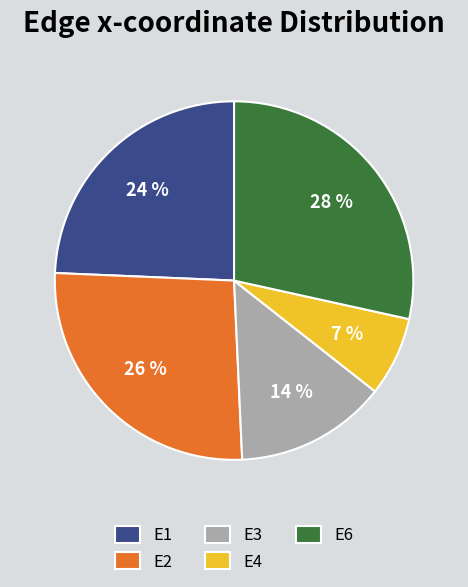

Which category has the smallest portion of the pie?

E4